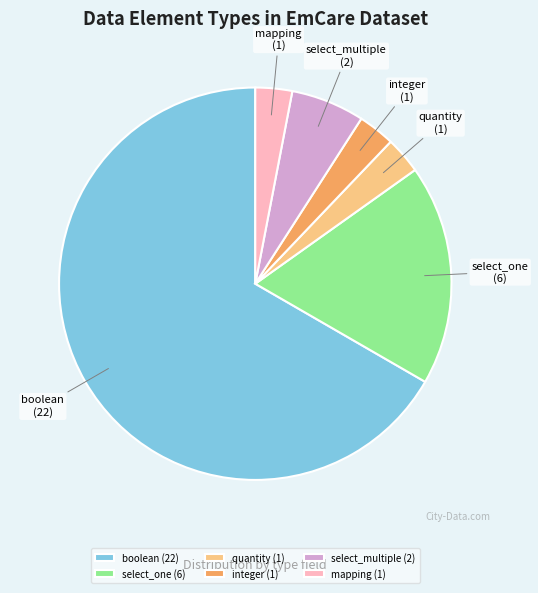

Does any single category account for the majority?

Yes